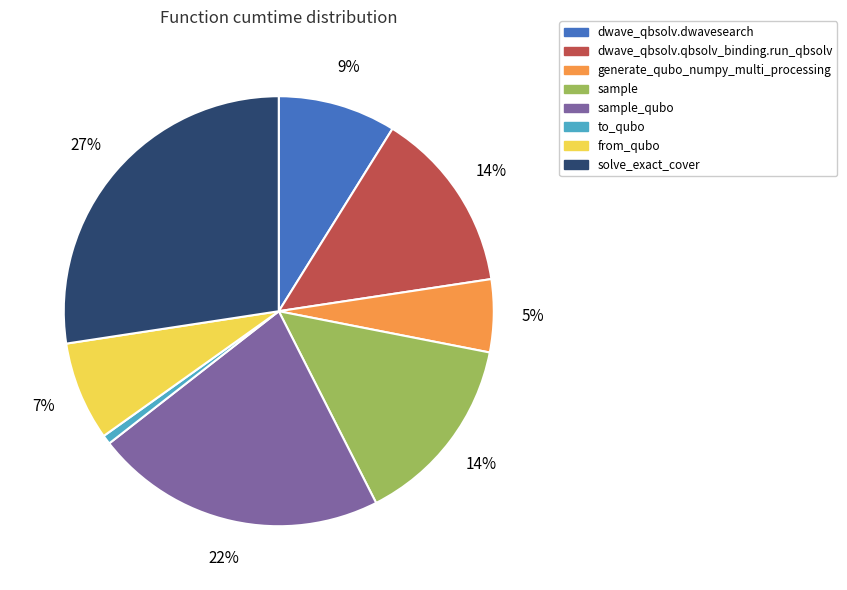

Is it true that sample is 14% of the pie?

True